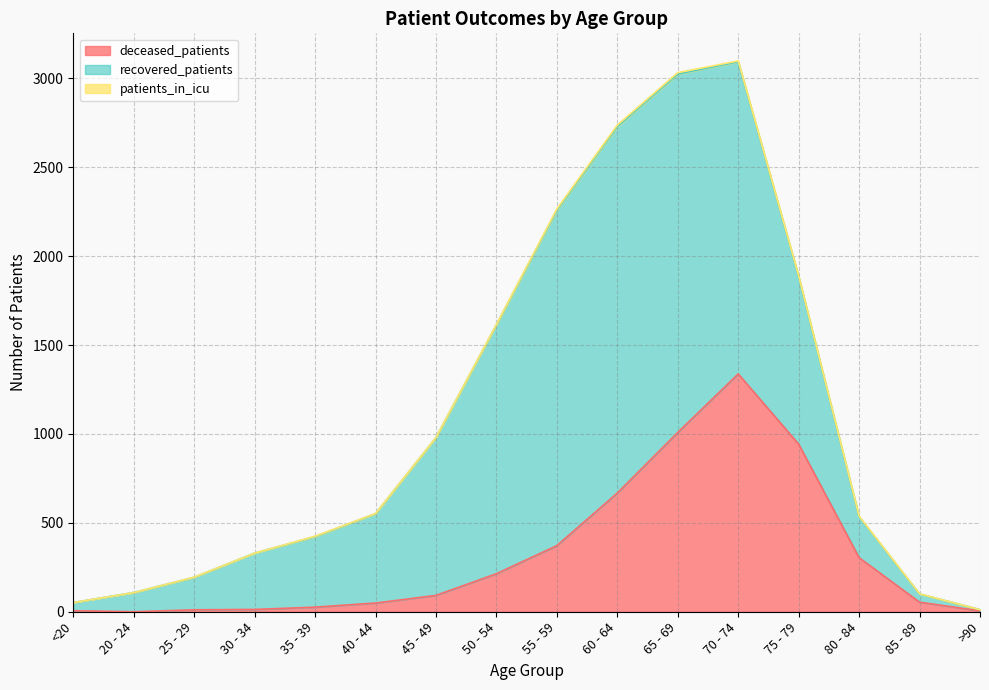

At how many categories does at least one series exceed 642?

7